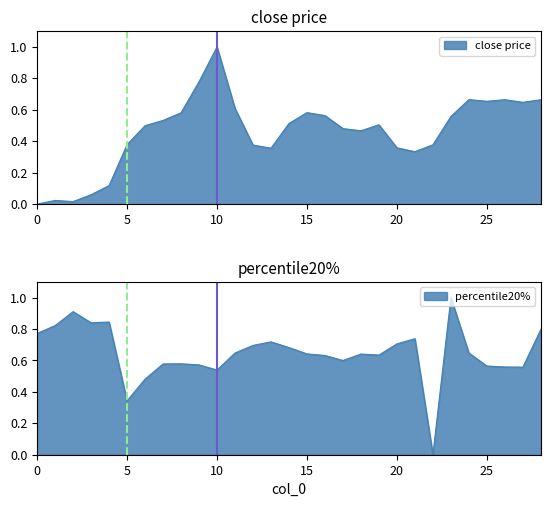

Reading right to left, transcribe all the data shown in this chart.

close price: 0.7	0.6	0.7	0.7	0.7	0.6	0.4	0.3	0.4	0.5	0.5	0.5	0.6	0.6	0.5	0.4	0.4	0.6	1.0	0.8	0.6	0.5	0.5	0.4	0.1	0.1	0.0	0.0	0.0
percentile20%: 0.8	0.6	0.6	0.6	0.6	1.0	0.0	0.7	0.7	0.6	0.6	0.6	0.6	0.6	0.7	0.7	0.7	0.6	0.5	0.6	0.6	0.6	0.5	0.3	0.8	0.8	0.9	0.8	0.8